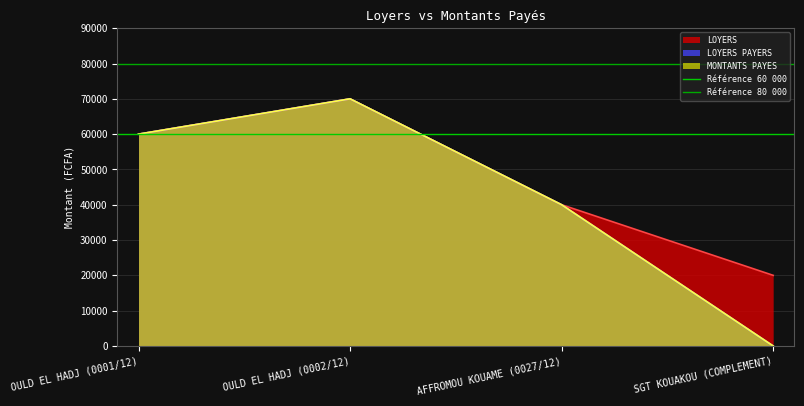

What is the approximate value of Référence 80 000 at OULD EL HADJ (0001/12)?

80000